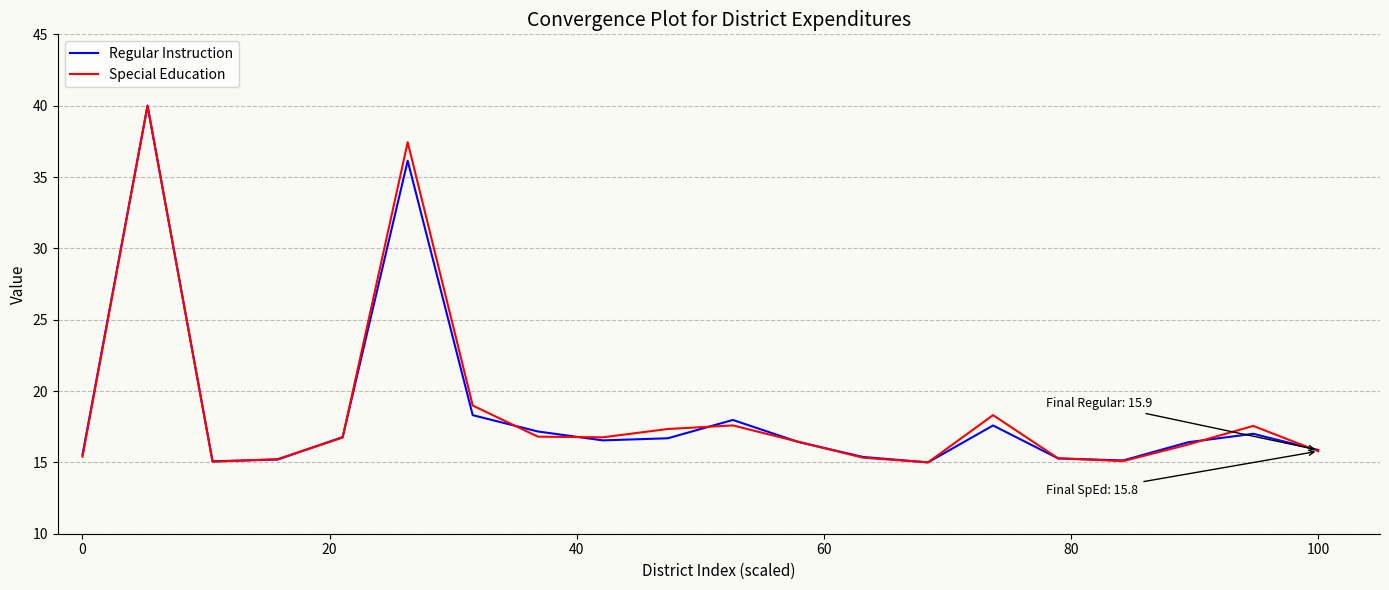

What is the minimum value shown in the chart?

15.0